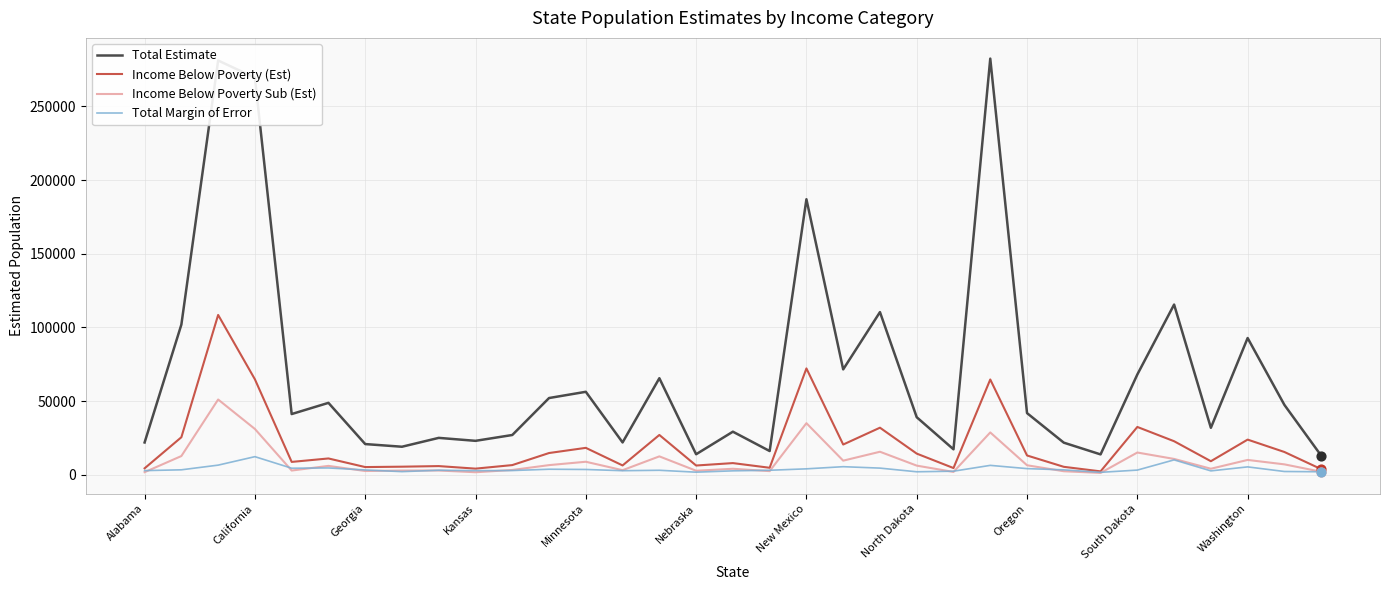

Which series has the largest total across all categories?

Total Estimate